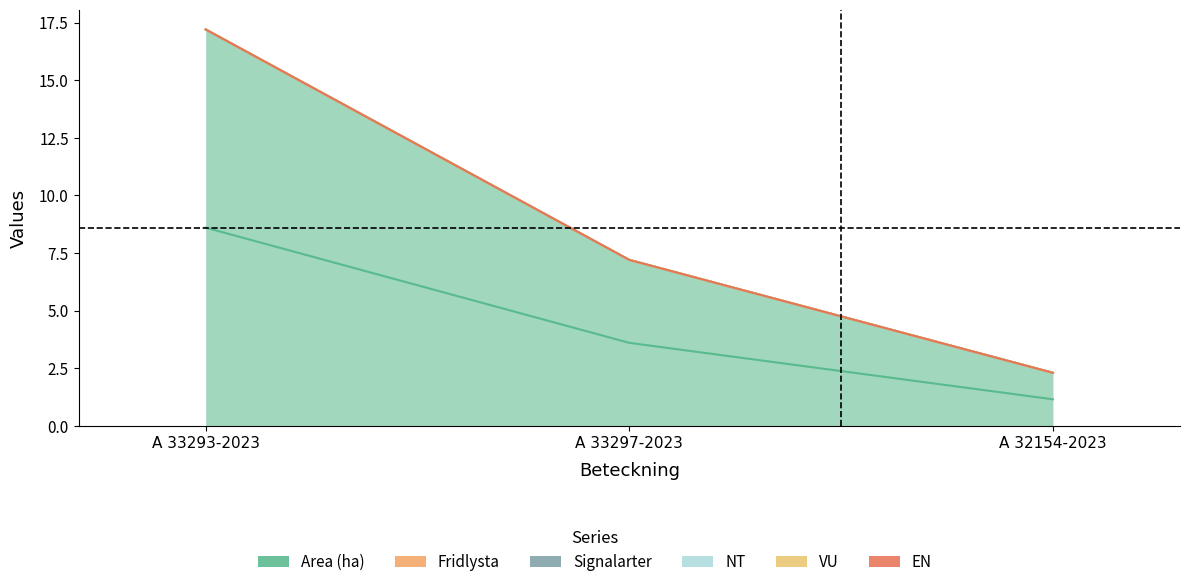

What are all the series names shown in the legend?

Area (ha), Fridlysta, Signalarter, NT, VU, EN